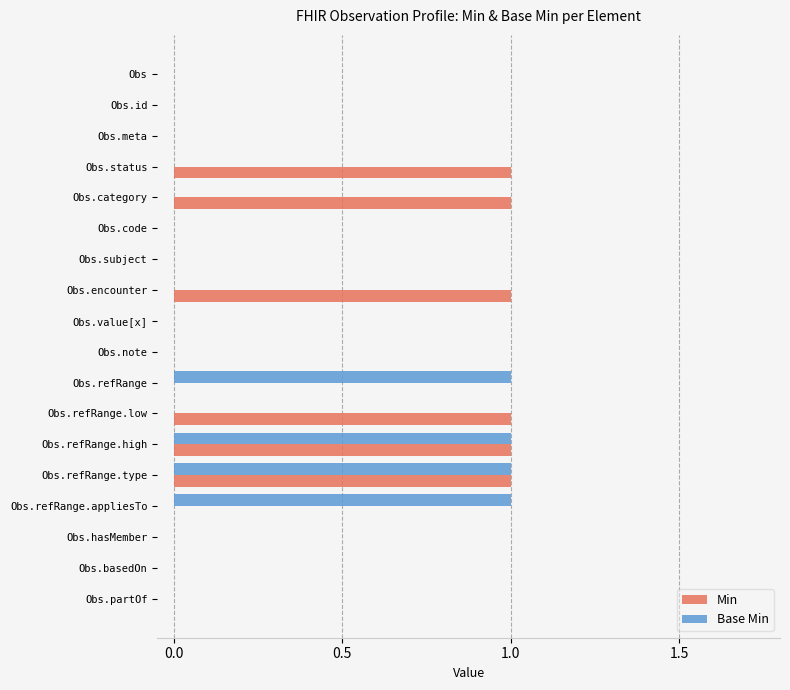

Which series has the largest total across all categories?

Min